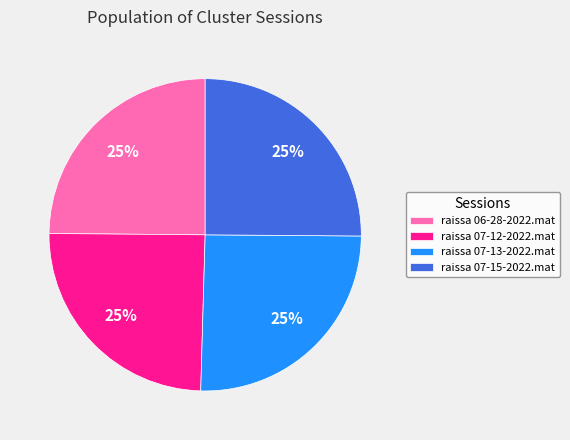

To the nearest percent, what is the average slice percentage?

25%